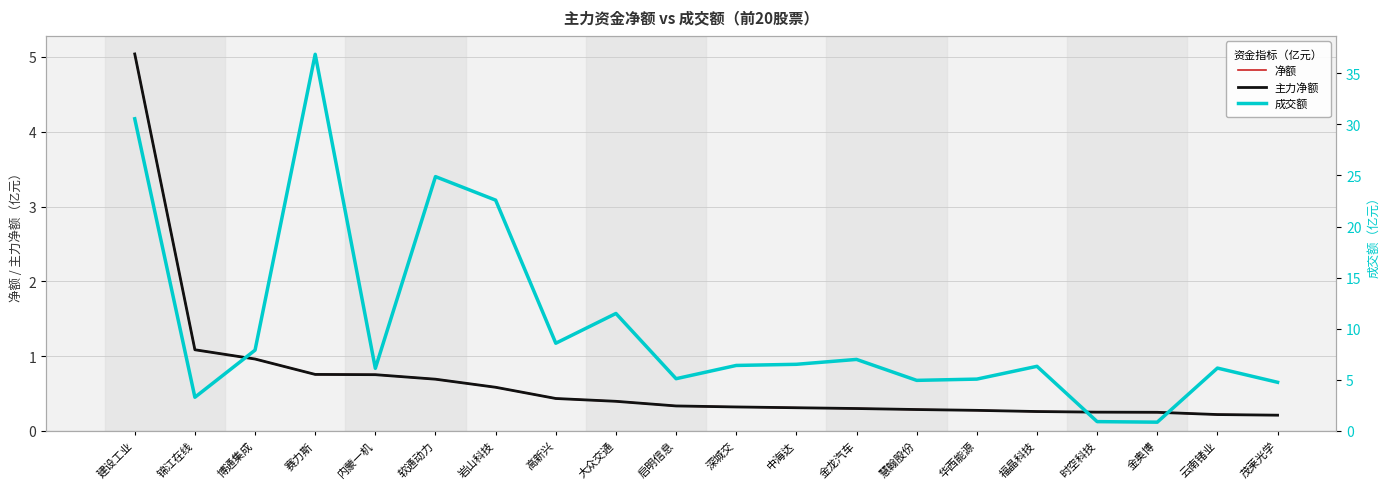

At how many categories does at least one series exceed 9?

5